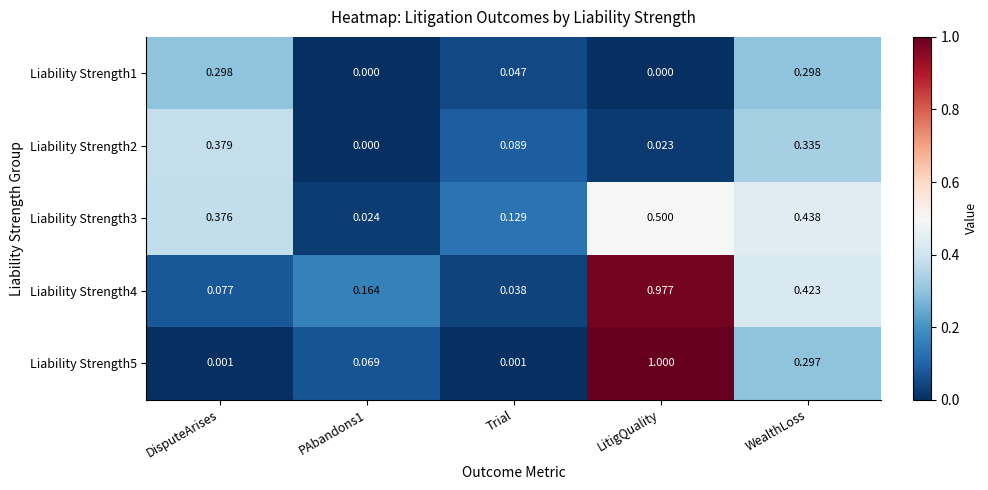

At which label is Liability Strength4 closest to 0?

Trial